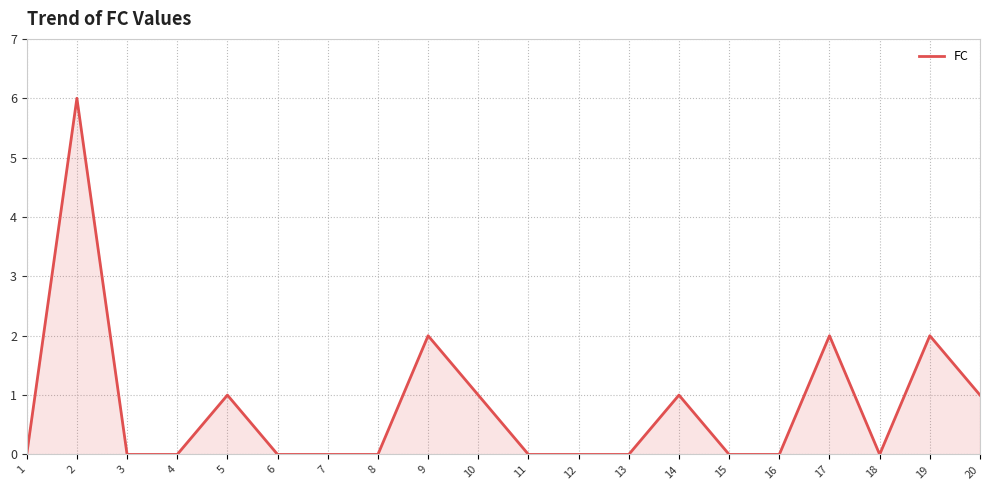

What is the change in value from 4 to 5?

+1